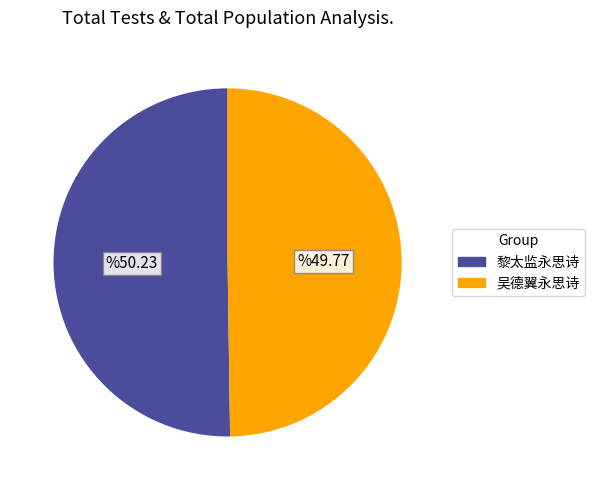

How many slices are in this pie chart?

2